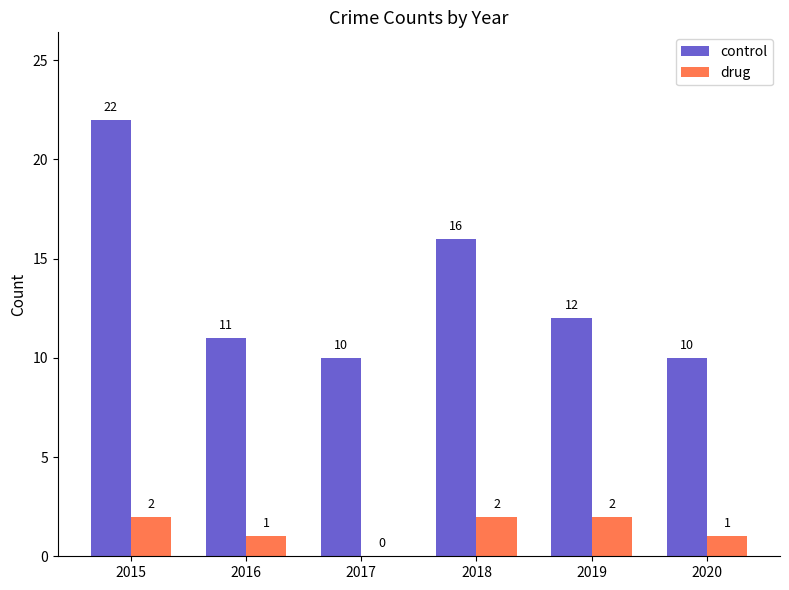

What is the highest value of the control series?

22